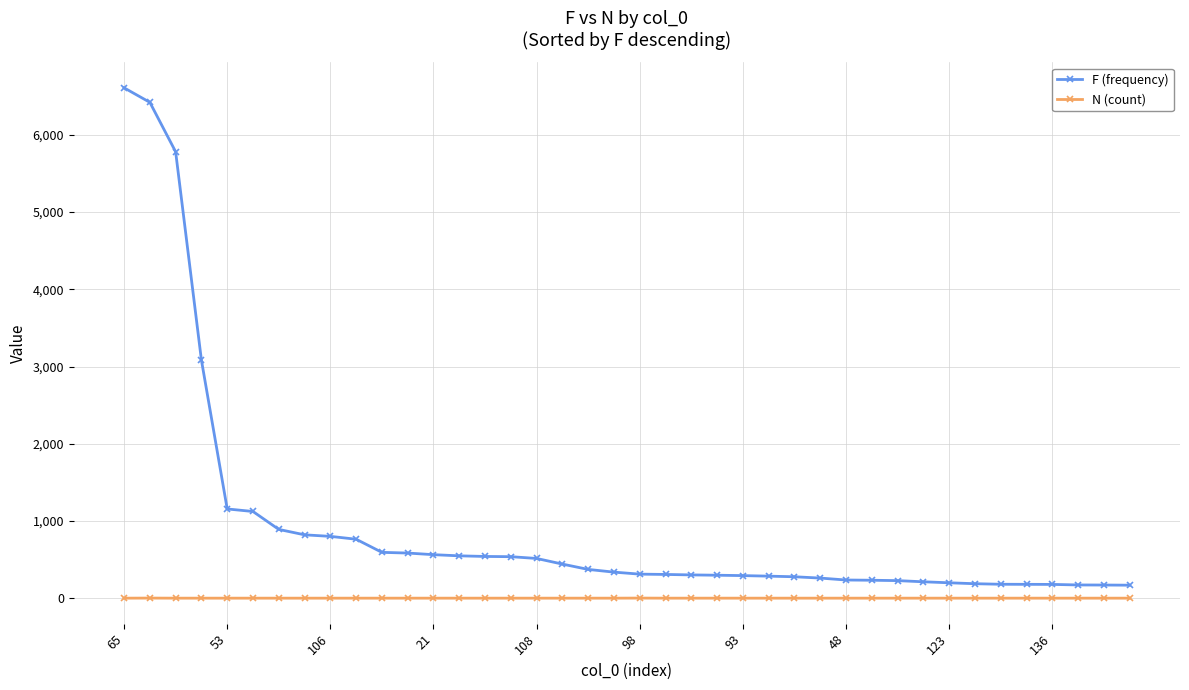

What are all the series names shown in the legend?

F (frequency), N (count)